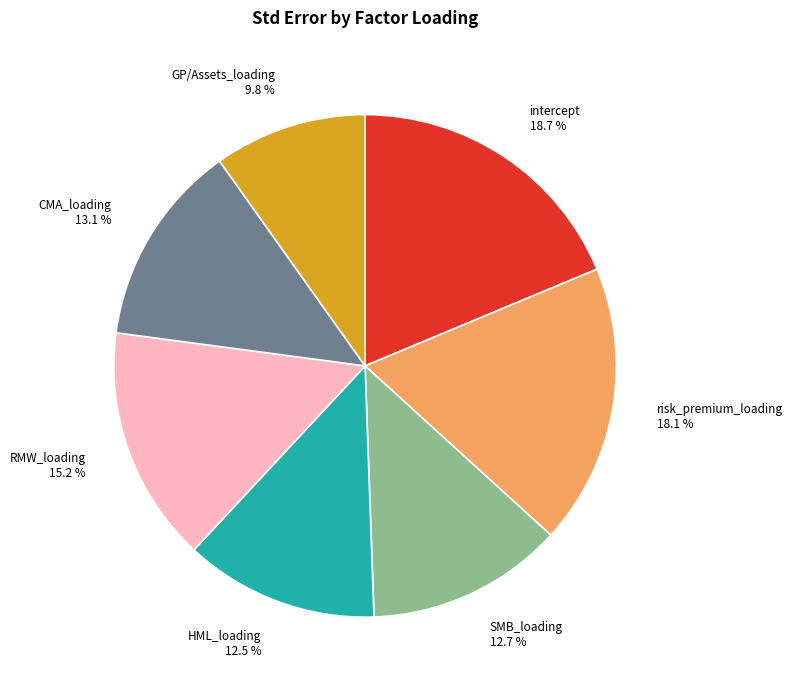

Is there a majority slice in this chart?

No